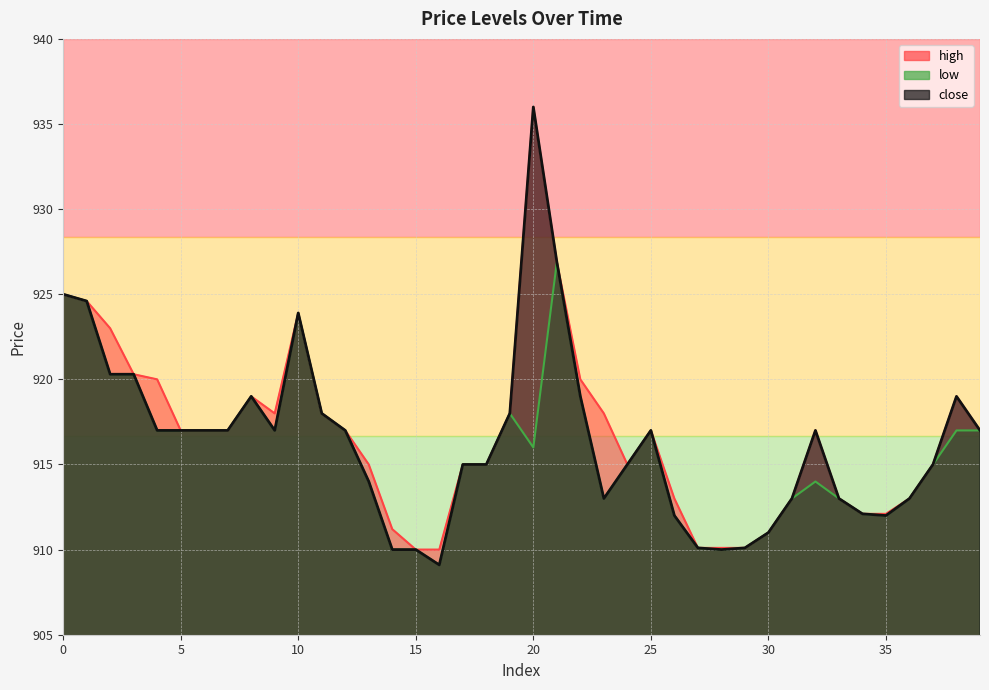

The value of close at 11 is 918.0. True or false?

True